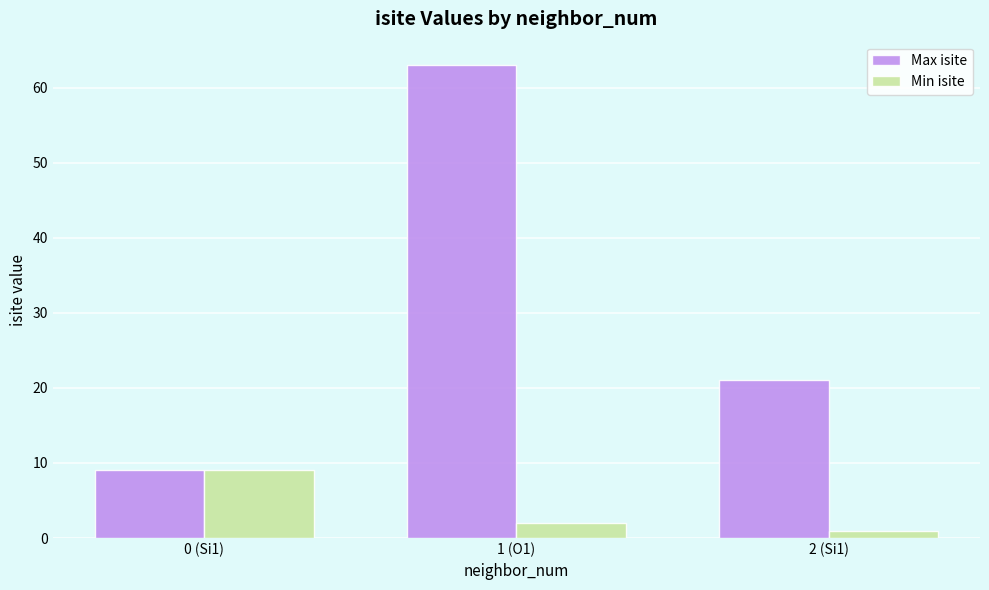

List the series in order of their overall mean, highest first.

Max isite, Min isite